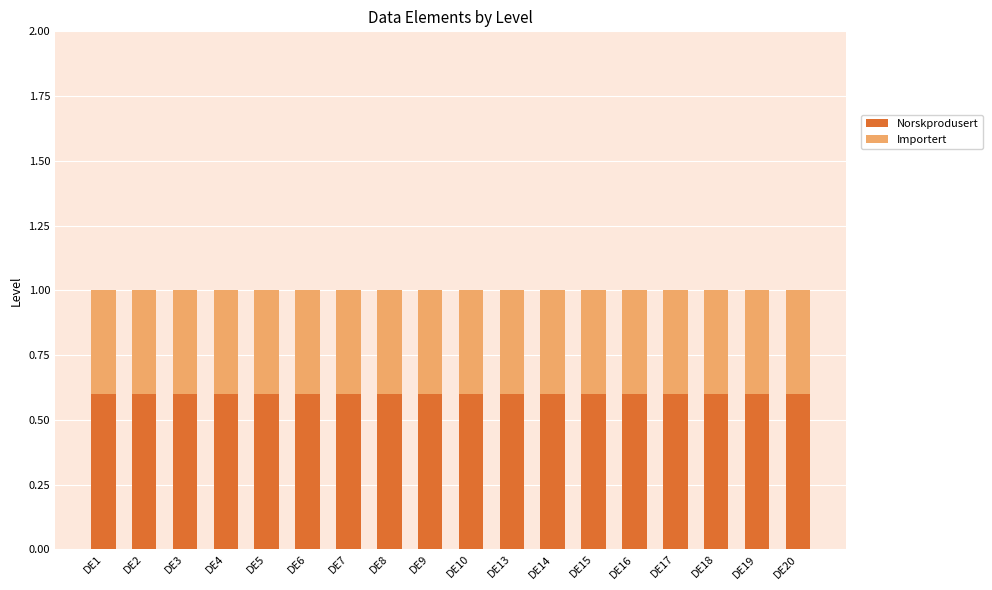

What is the average value of the Norskprodusert series?

0.6